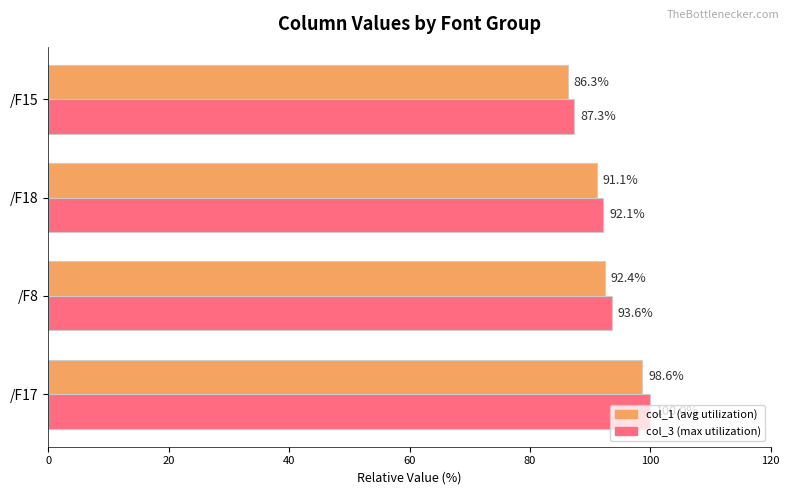

How many distinct data groups are displayed?

2